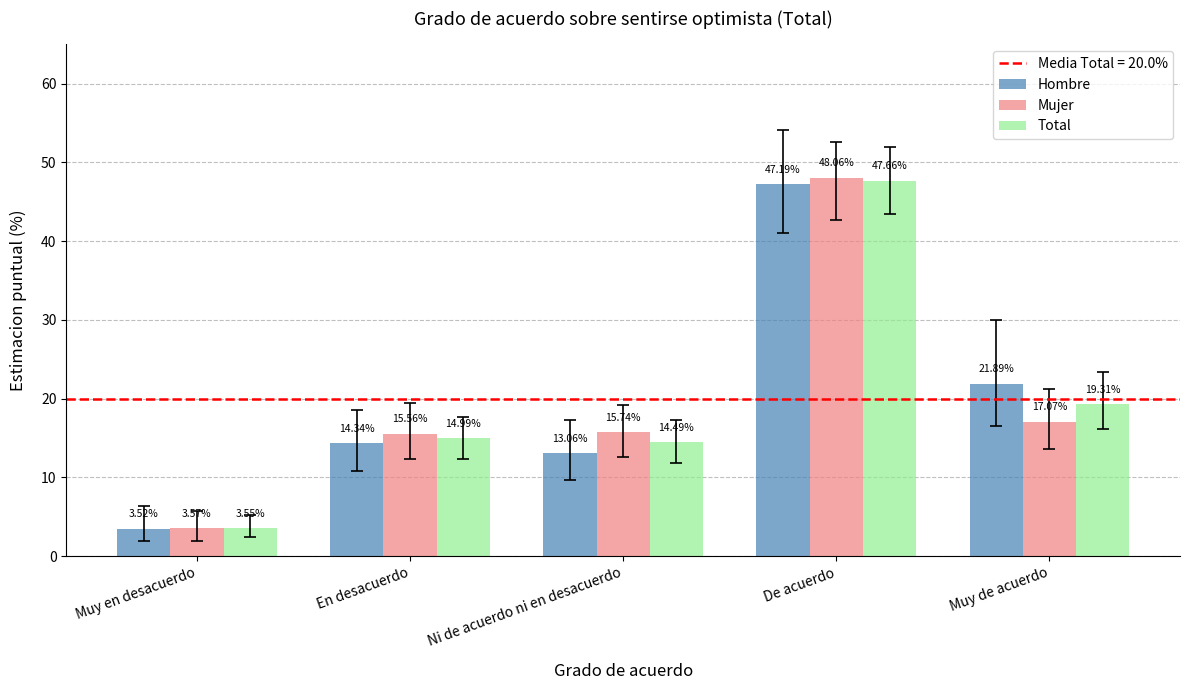

What is the label of the 5th bar from the right?

Muy en desacuerdo